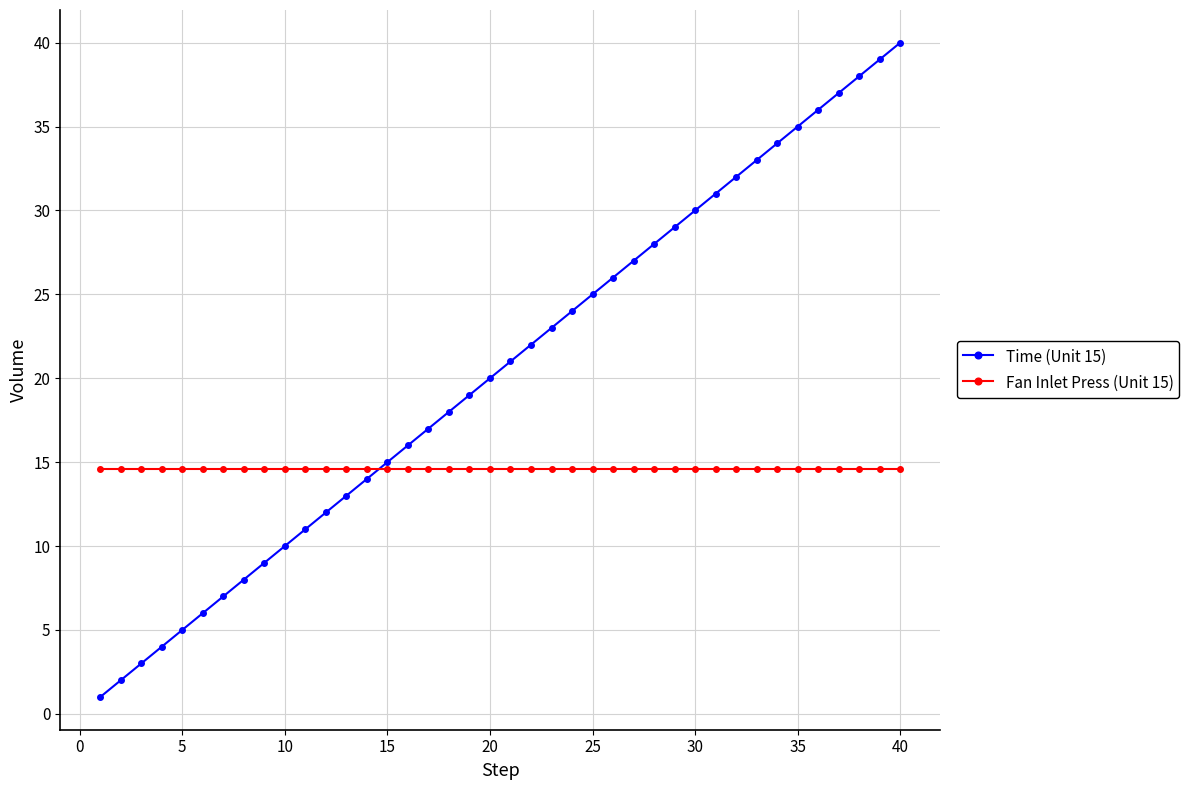

True or false: Time (Unit 15) has more than 1 interior local peaks.

False